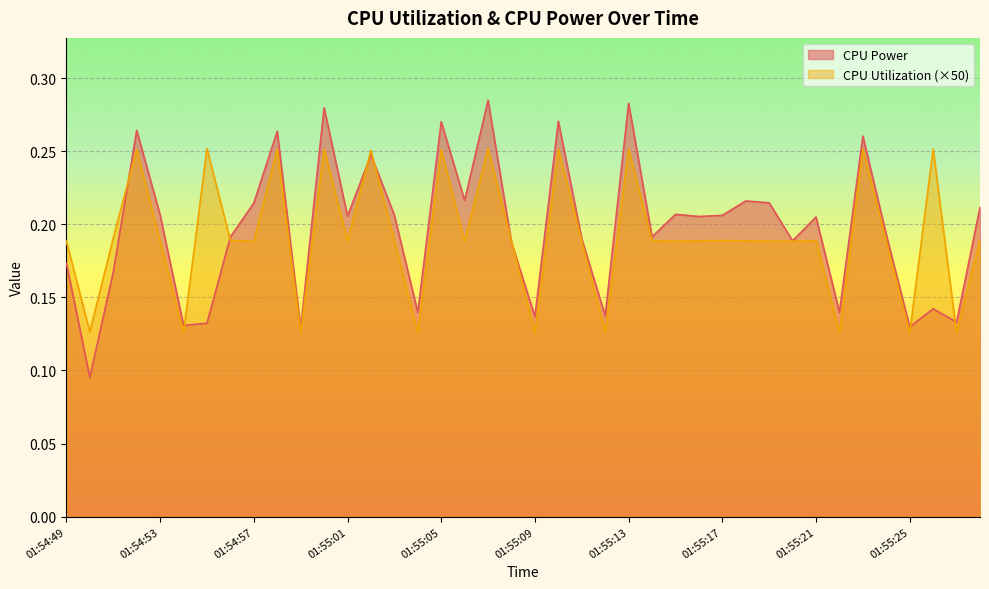

What is the average value of the CPU Power series?

0.2